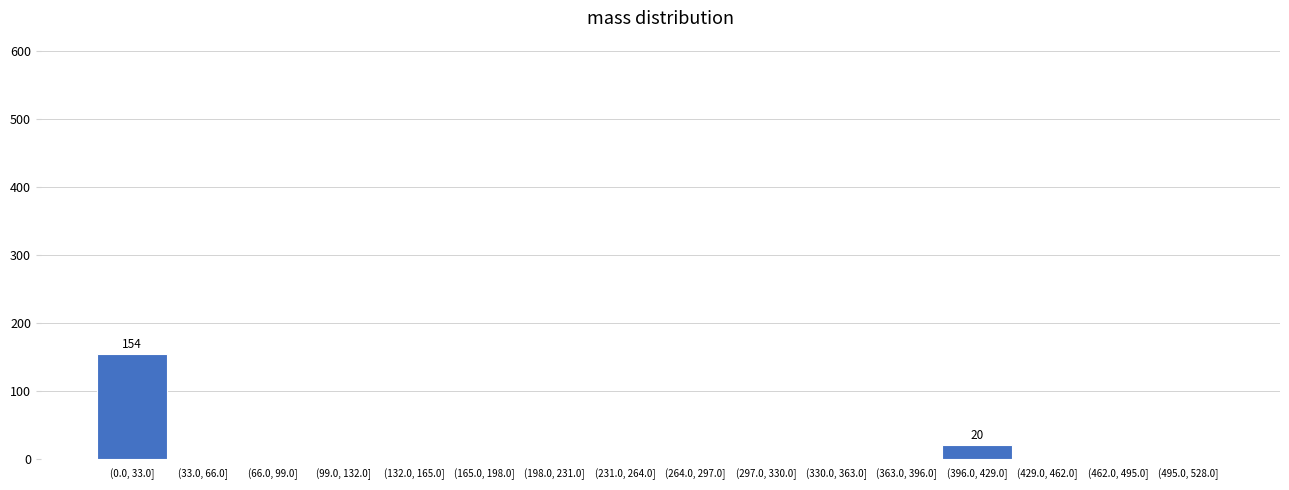

Reading left to right, list all the values displayed in this chart.

(0.0, 33.0]=154	(33.0, 66.0]=0	(66.0, 99.0]=0	(99.0, 132.0]=0	(132.0, 165.0]=0	(165.0, 198.0]=0	(198.0, 231.0]=0	(231.0, 264.0]=0	(264.0, 297.0]=0	(297.0, 330.0]=0	(330.0, 363.0]=0	(363.0, 396.0]=0	(396.0, 429.0]=20	(429.0, 462.0]=0	(462.0, 495.0]=0	(495.0, 528.0]=0